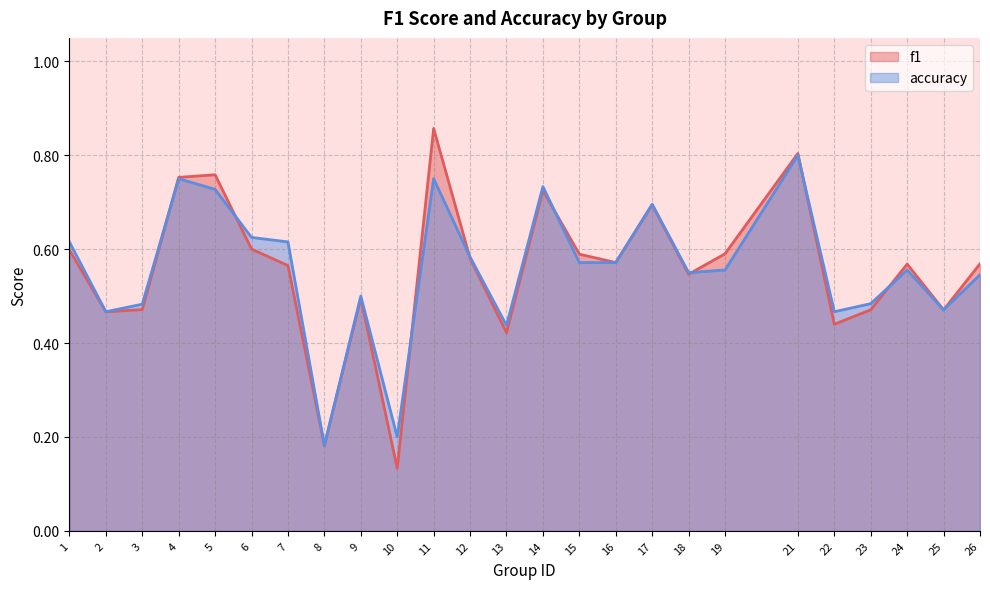

Reading left to right, transcribe all the data shown in this chart.

f1: 0.6	0.5	0.5	0.8	0.8	0.6	0.6	0.2	0.5	0.1	0.9	0.6	0.4	0.7	0.6	0.6	0.7	0.5	0.6	0.8	0.4	0.5	0.6	0.5	0.6
accuracy: 0.6	0.5	0.5	0.8	0.7	0.6	0.6	0.2	0.5	0.2	0.8	0.6	0.4	0.7	0.6	0.6	0.7	0.6	0.6	0.8	0.5	0.5	0.6	0.5	0.5